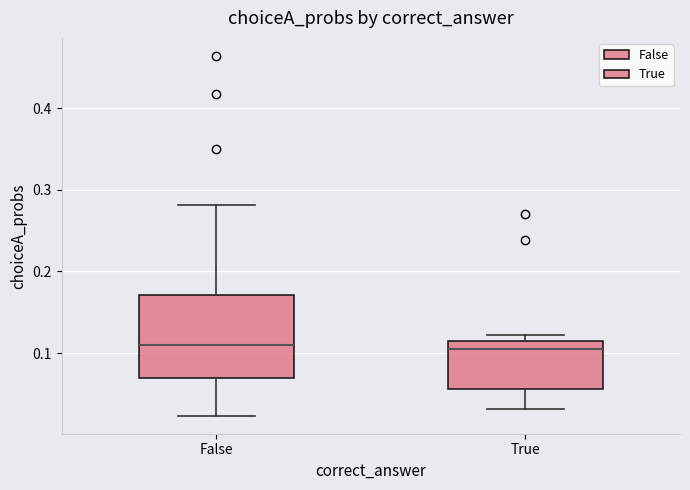

Reading left to right, transcribe this box plot: for each box, give where its median line is, the range the box spans, and where its two whiskers end, as read against the y-axis. The values are not printed on the chart, so give them approximately, as read against the axis.

False: median 0.11, box 0.07 to 0.17, whiskers 0.02 to 0.28
True: median 0.11 (just below the box's upper edge), box 0.06 to 0.11, whiskers 0.03 to 0.12